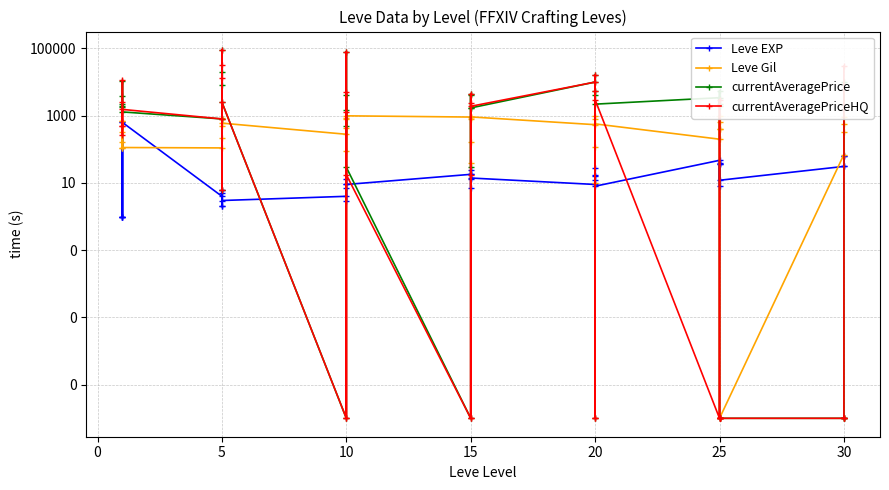

The value of Leve Gil at 20 is 47.2. True or false?

False